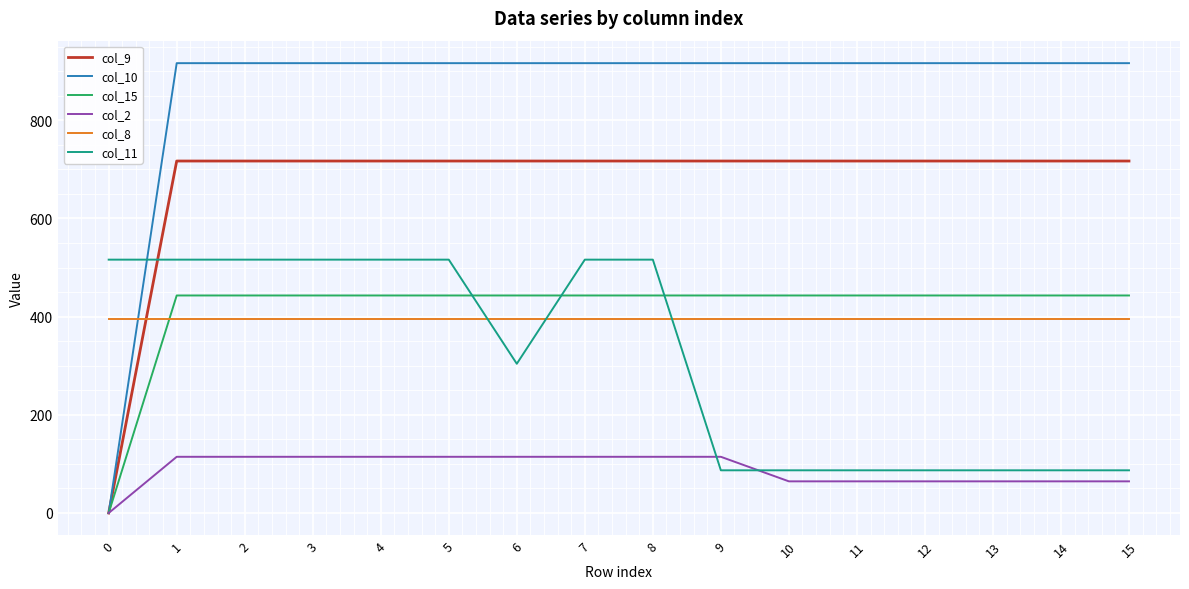

How many distinct data groups are displayed?

6